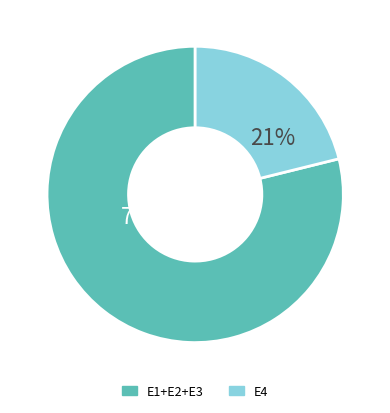

To the nearest percent, what percentage of the pie is E4?

21%